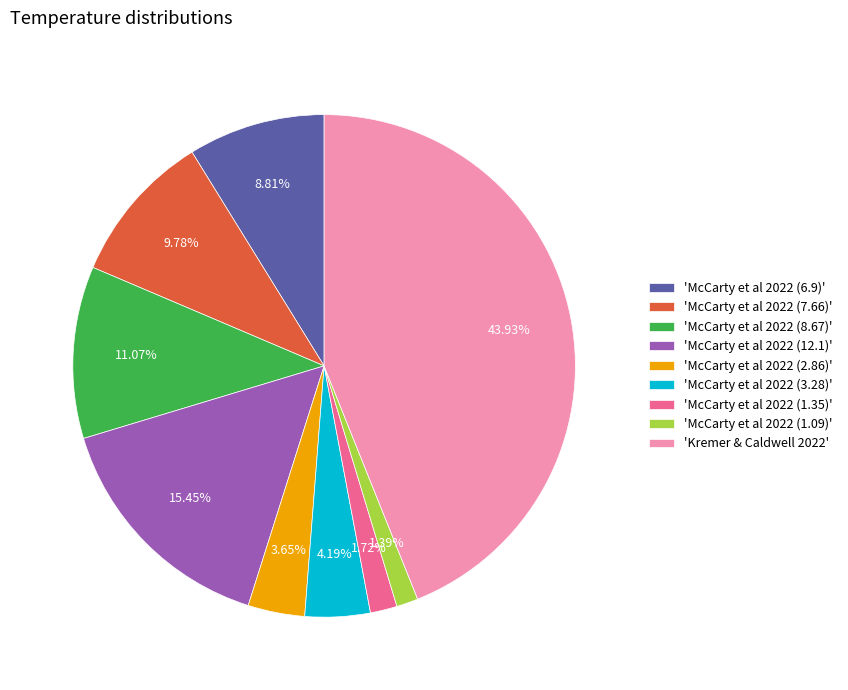

Does 'McCarty et al 2022 (3.28)' account for over 50% of the chart?

No